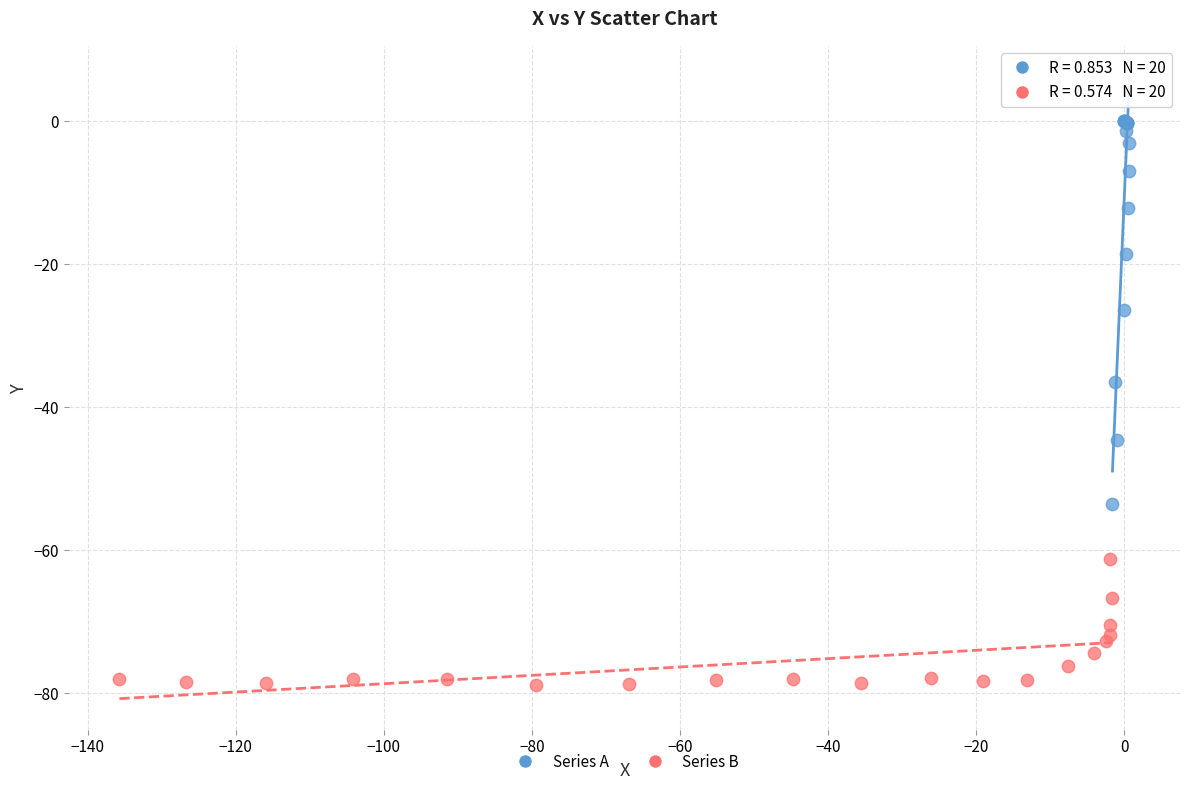

Which series contains the highest Y value?

Series A